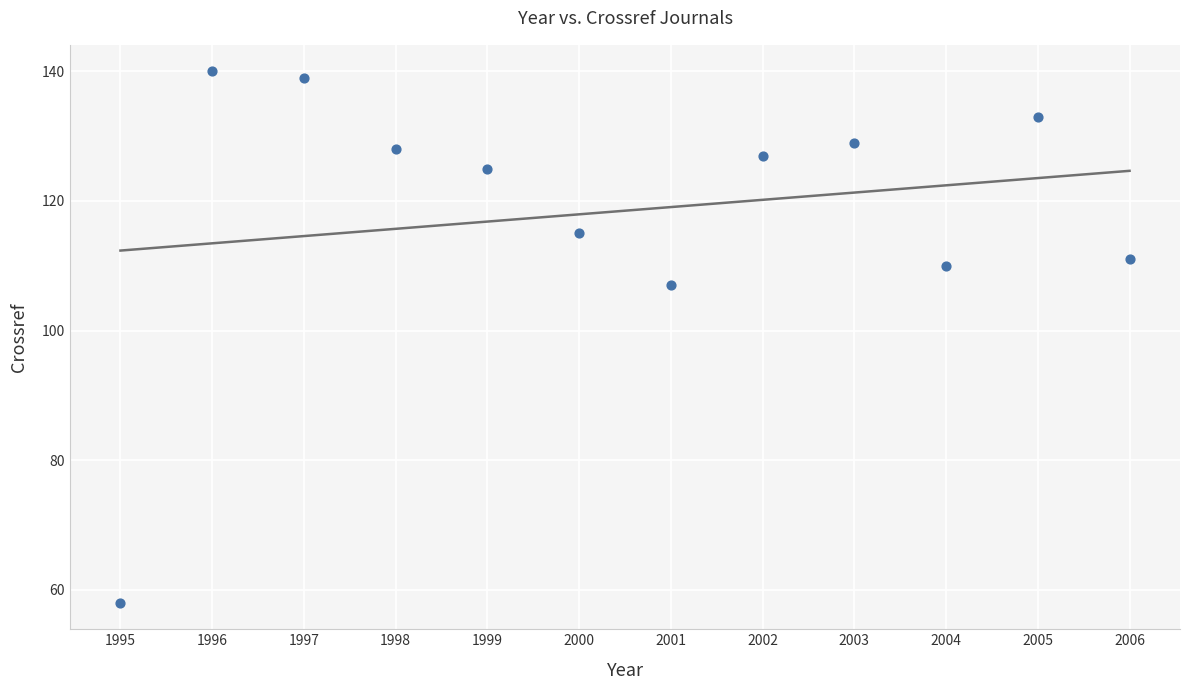

What is the average X value?

2000